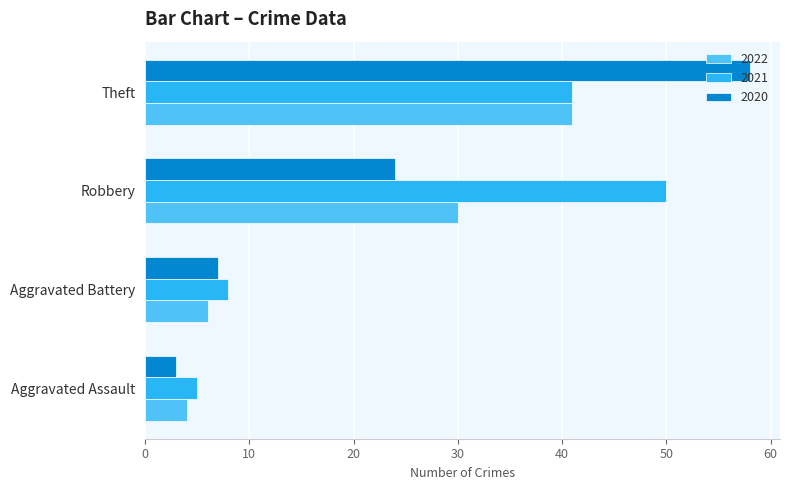

How many distinct data groups are displayed?

3